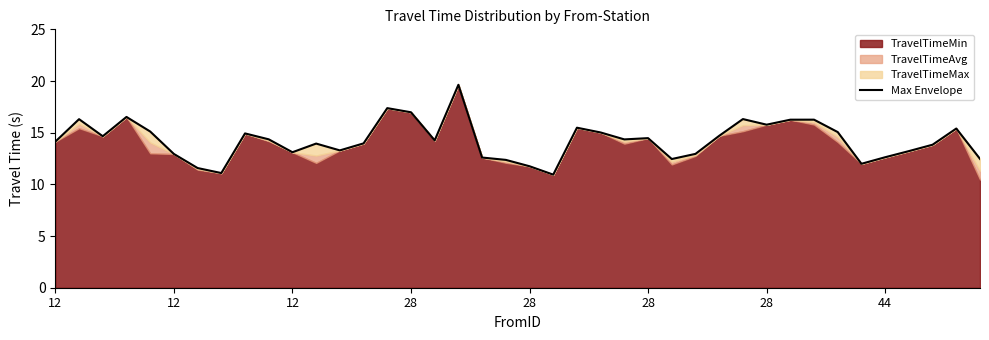

Is it true that the value at 28 is 11.8?

True